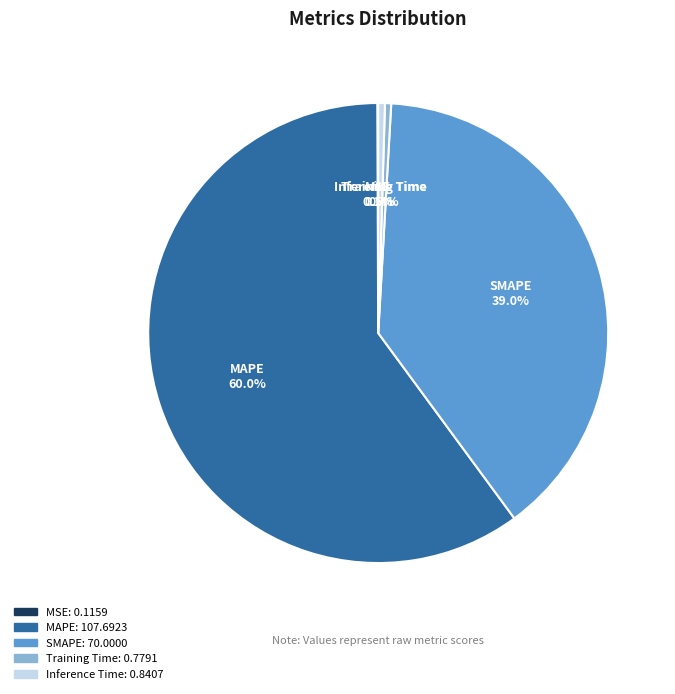

Combined, do Inference Time and MAPE account for over 50%?

Yes